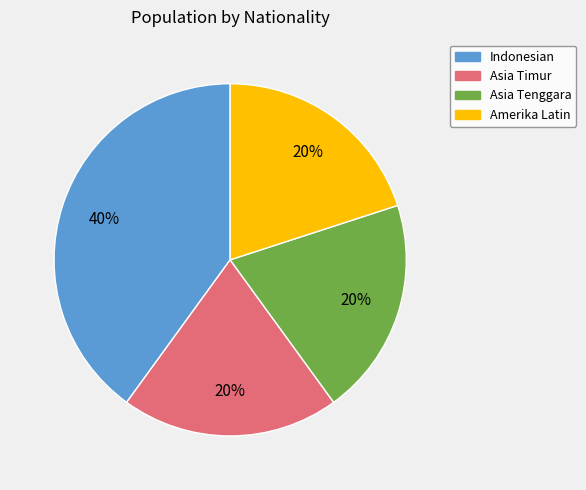

How many slices are in this pie chart?

4